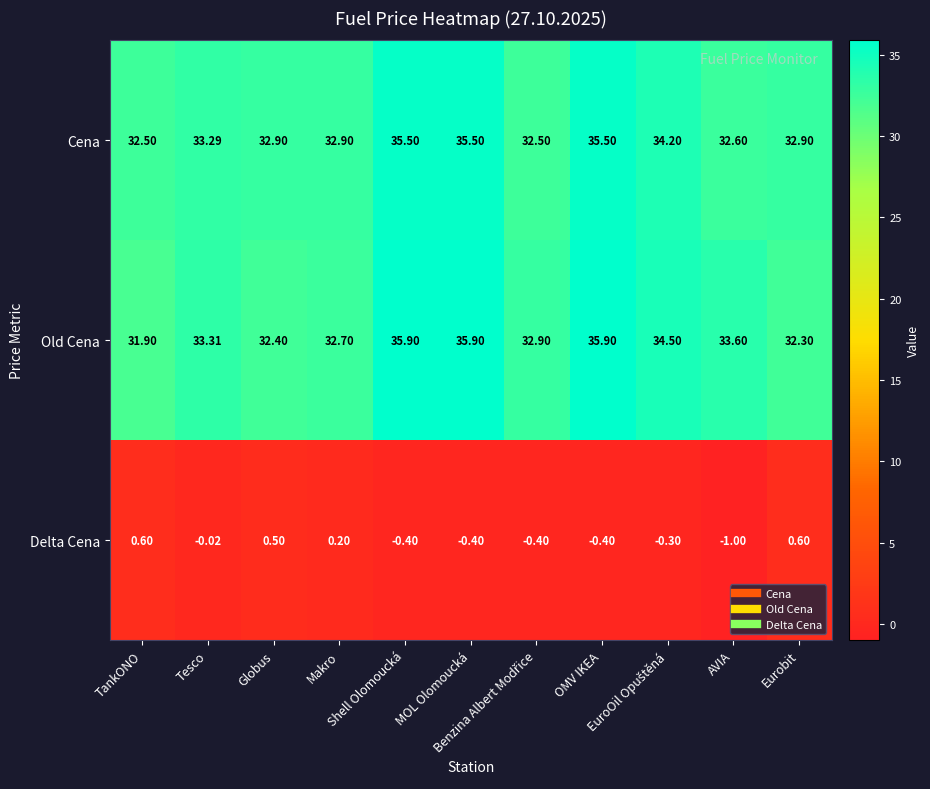

Which series has the largest total across all categories?

Old Cena